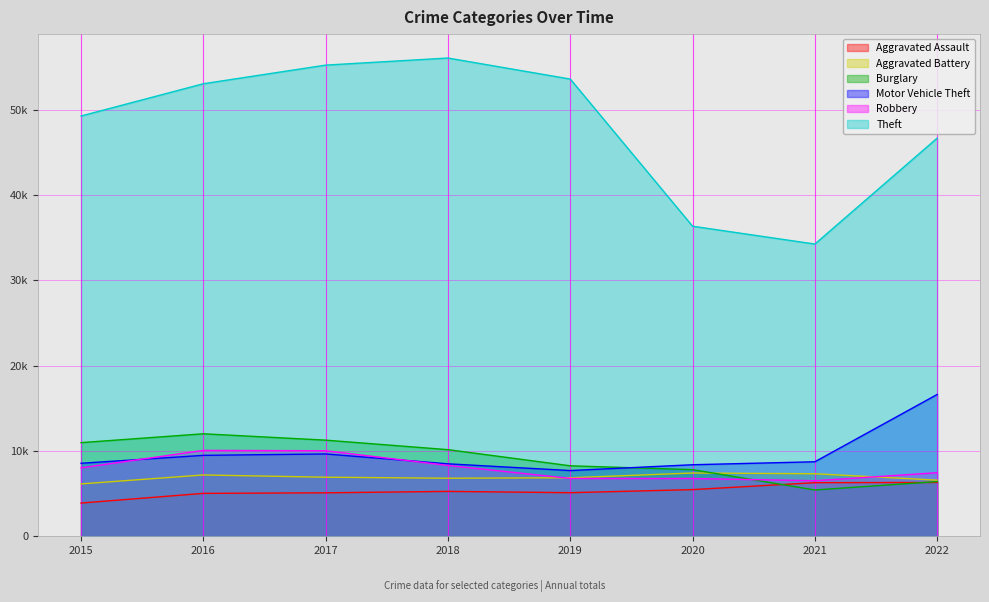

Is it true that Aggravated Assault equals 7809 at 2019?

False